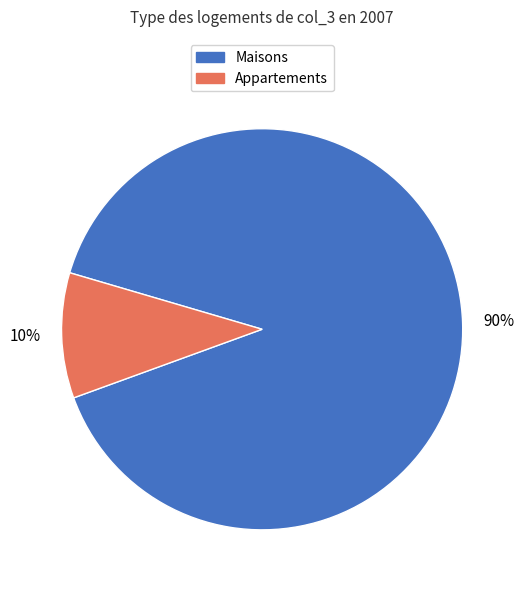

Which category has the biggest portion of the pie?

Maisons